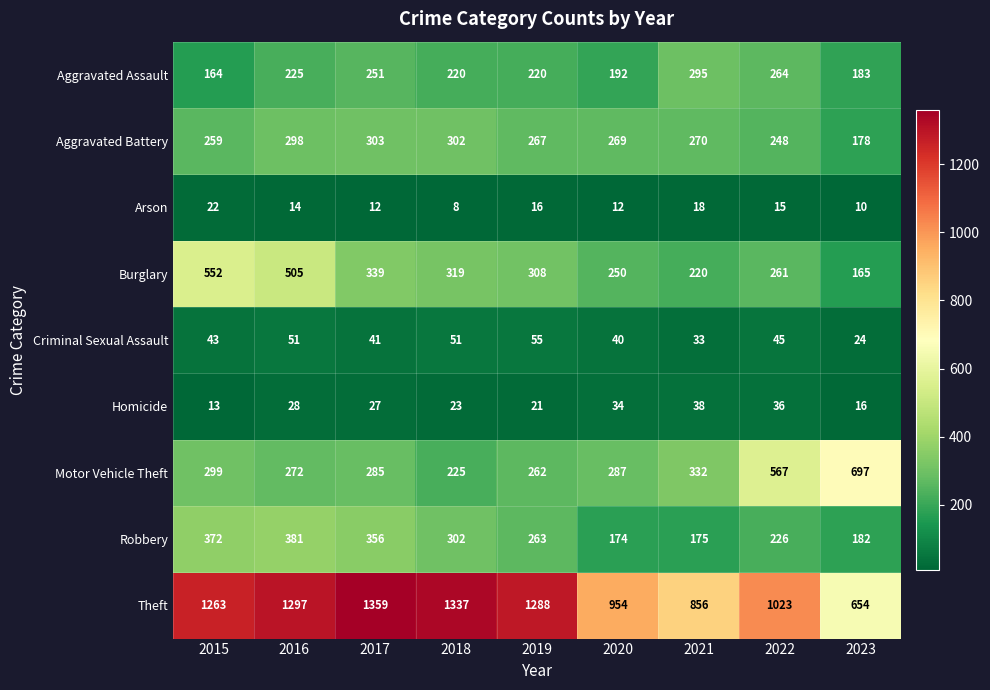

What is the maximum value shown in the chart?

1359